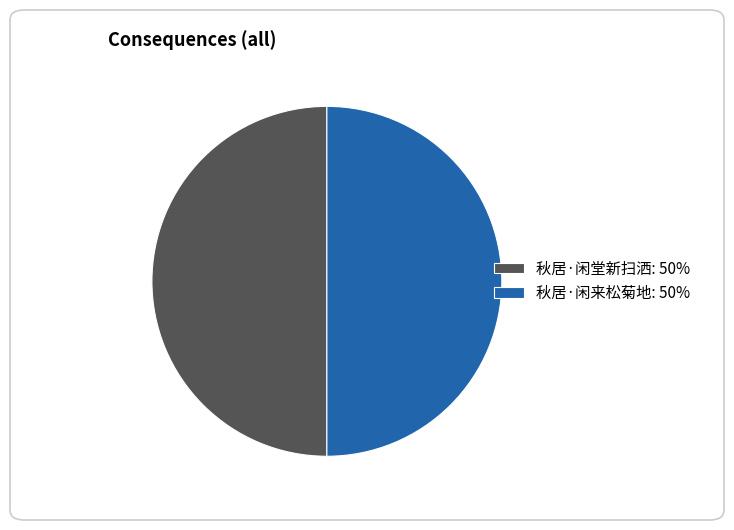

Approximately how many times larger is the value at 秋居·闲来松菊地: 50% compared to 秋居·闲堂新扫洒: 50%?

1.0